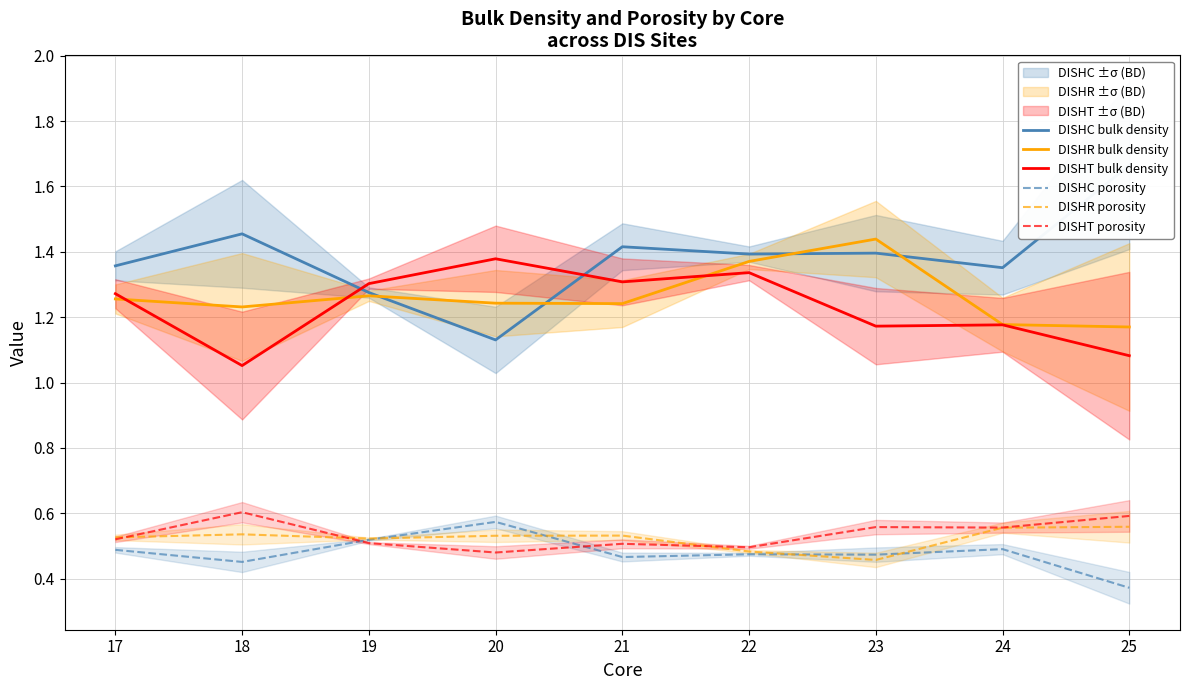

What is the sum of all DISHR porosity values?

4.7